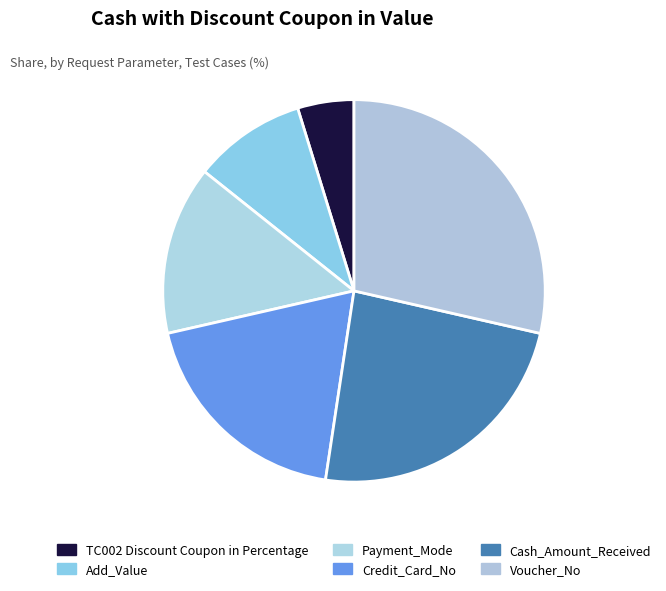

What portion of the pie excludes Payment_Mode?

85.7%